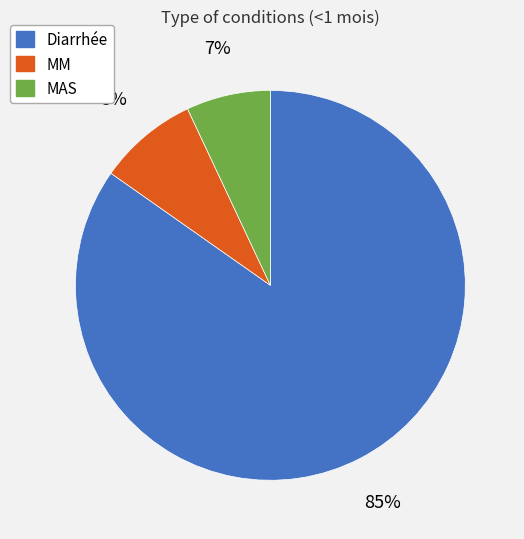

How many slices are in this pie chart?

3